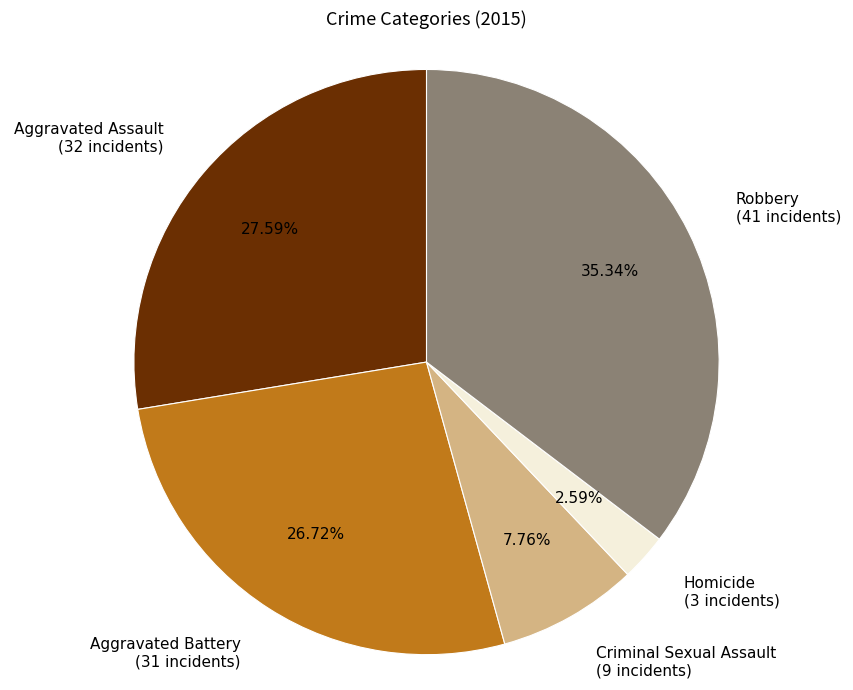

Does Robbery represent more than half of the total?

No